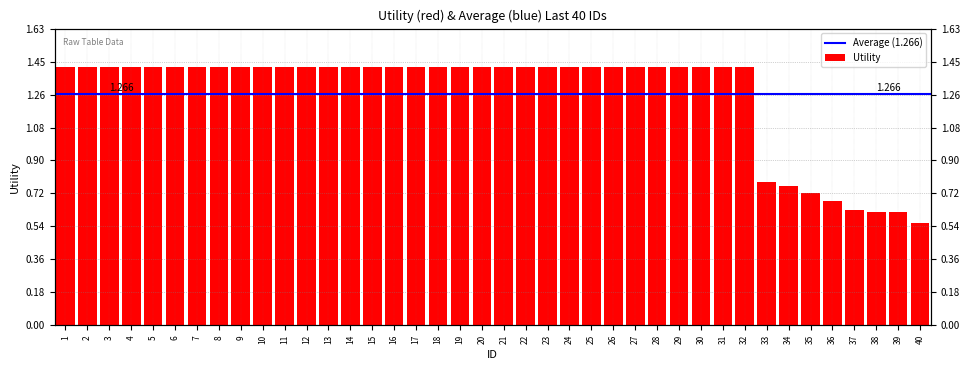

What is the value of the 17th bar from the left?

1.4